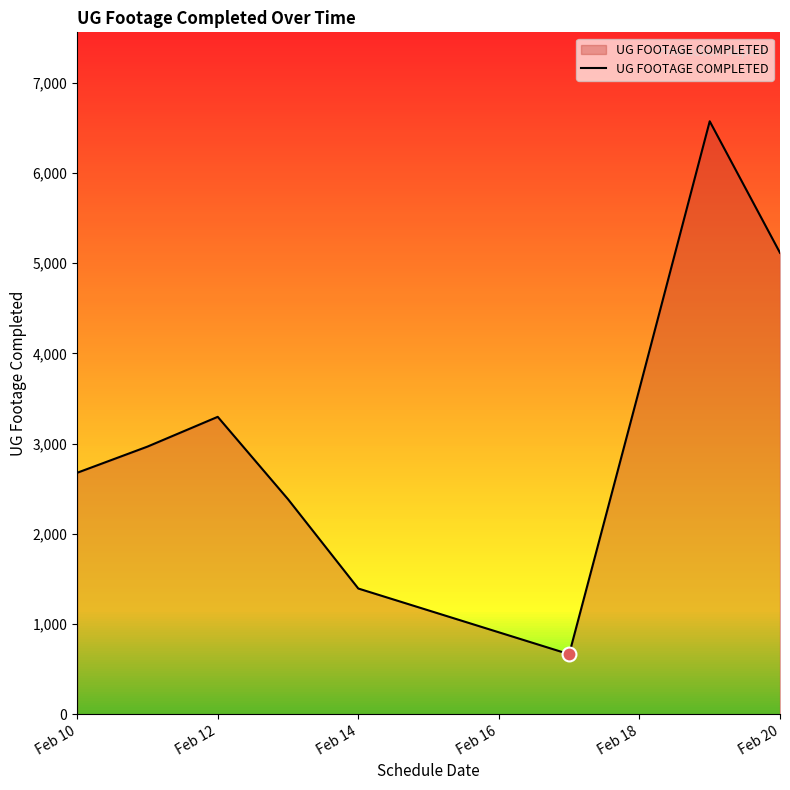

What is the maximum value shown in the chart?

6573